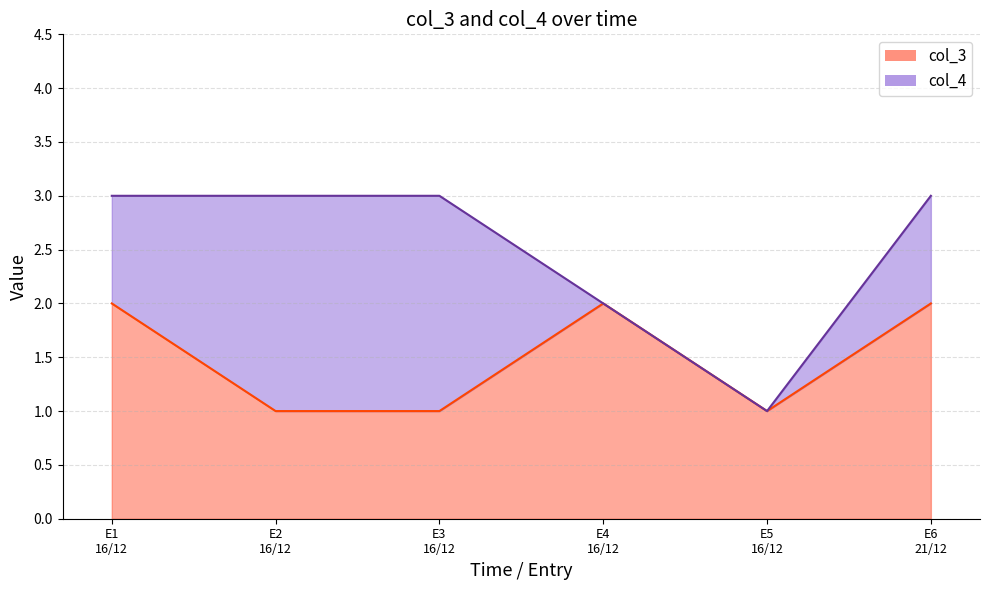

What is the average value of the col_4 series?

2